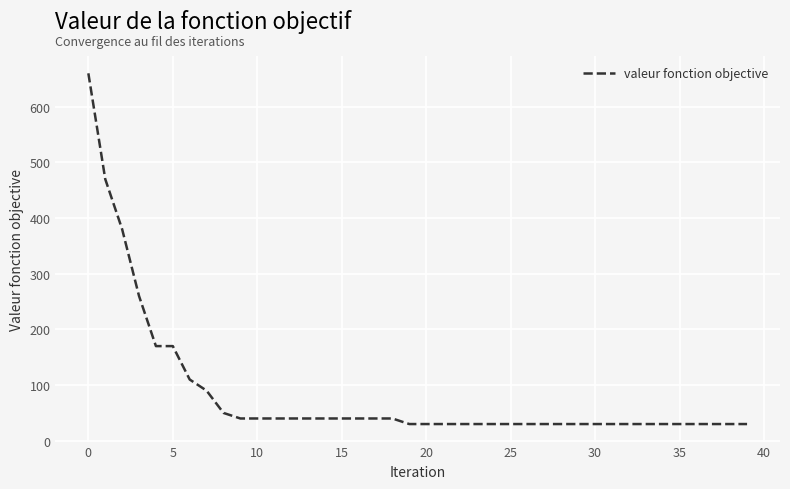

What is the average value?

85